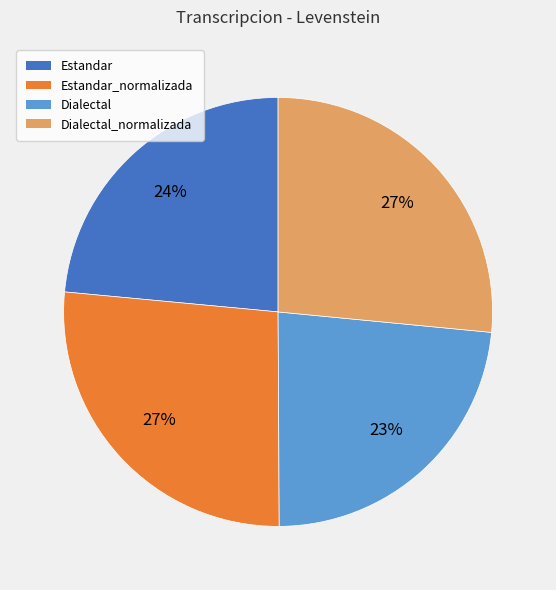

To the nearest percent, what is the average slice percentage?

25%